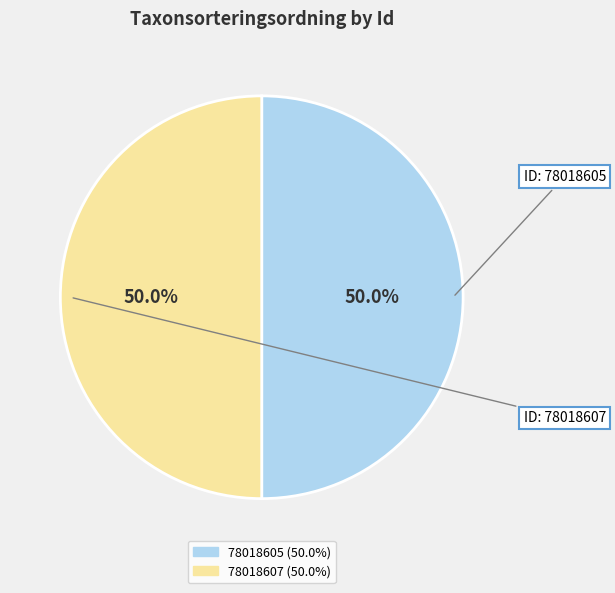

Approximately how many times larger is the value at 78018607 compared to 78018605?

1.0